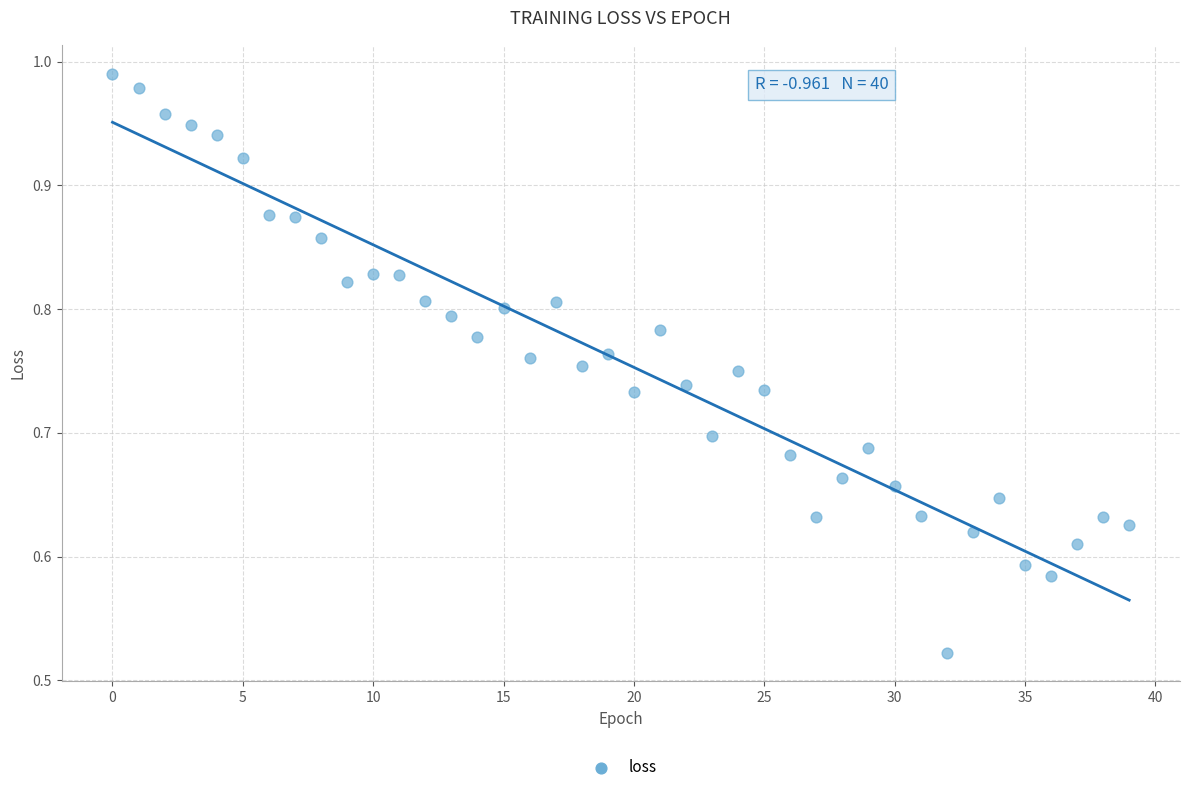

How many data points are displayed?

40